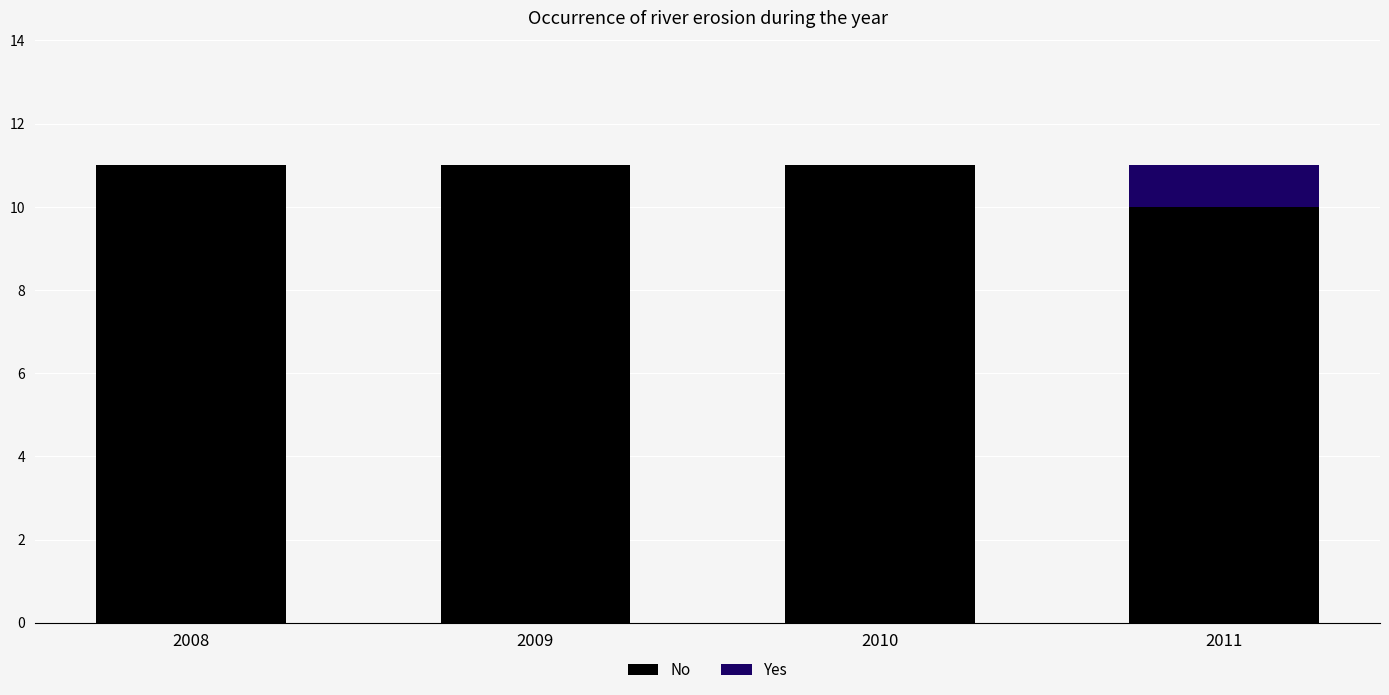

What is the total value across all series at 2008?

11